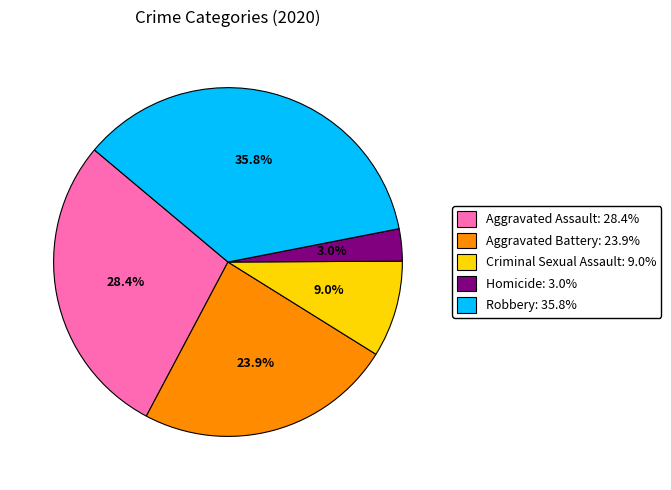

Rank the categories by value from highest to lowest.

Robbery, Aggravated Assault, Aggravated Battery, Criminal Sexual Assault, Homicide